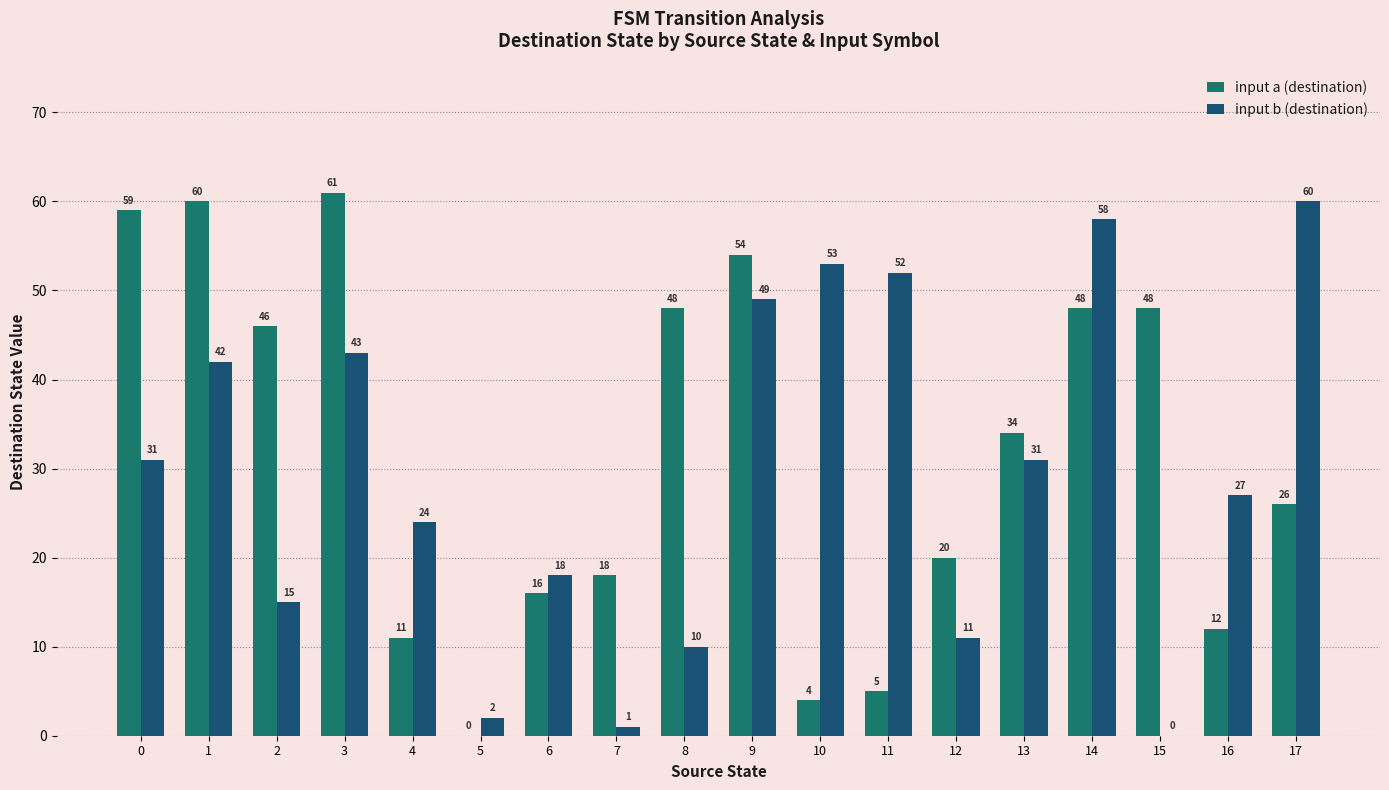

Which series has the largest total across all categories?

input a (destination)